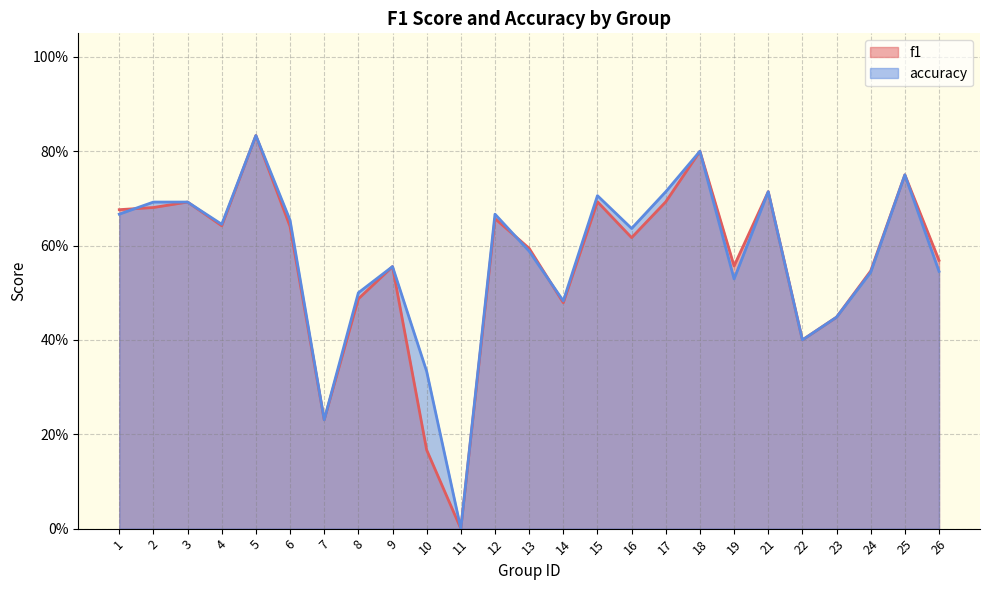

Where is the first local maximum for accuracy?

5